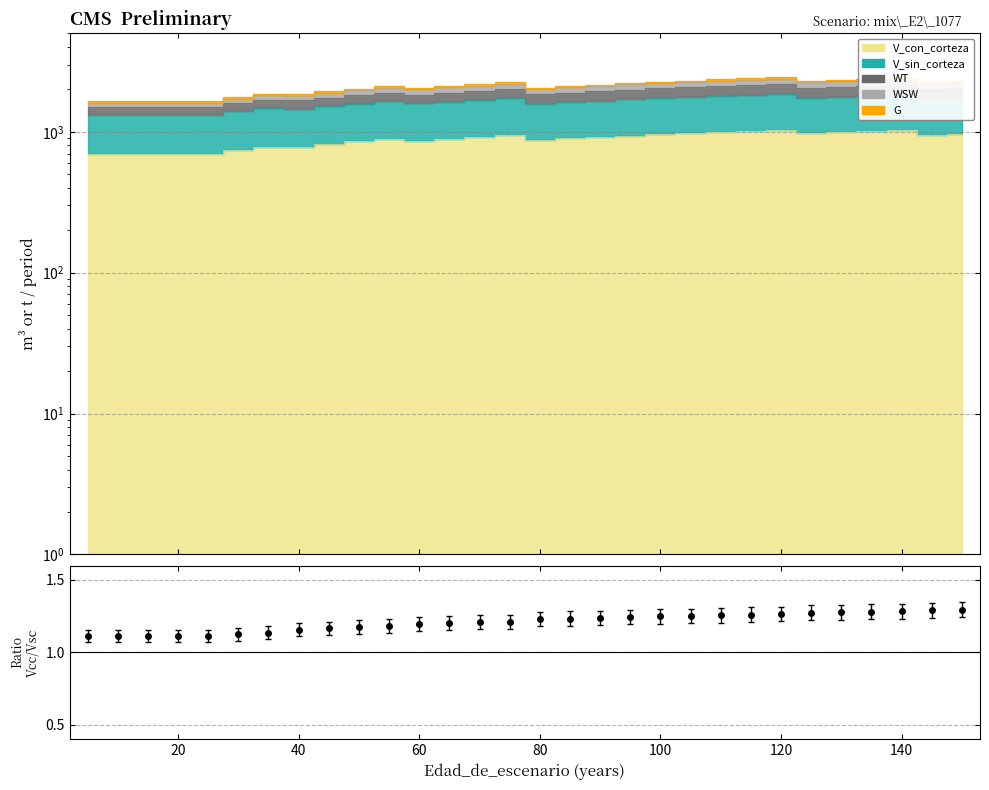

Which has a higher value, 115 or 110?

115